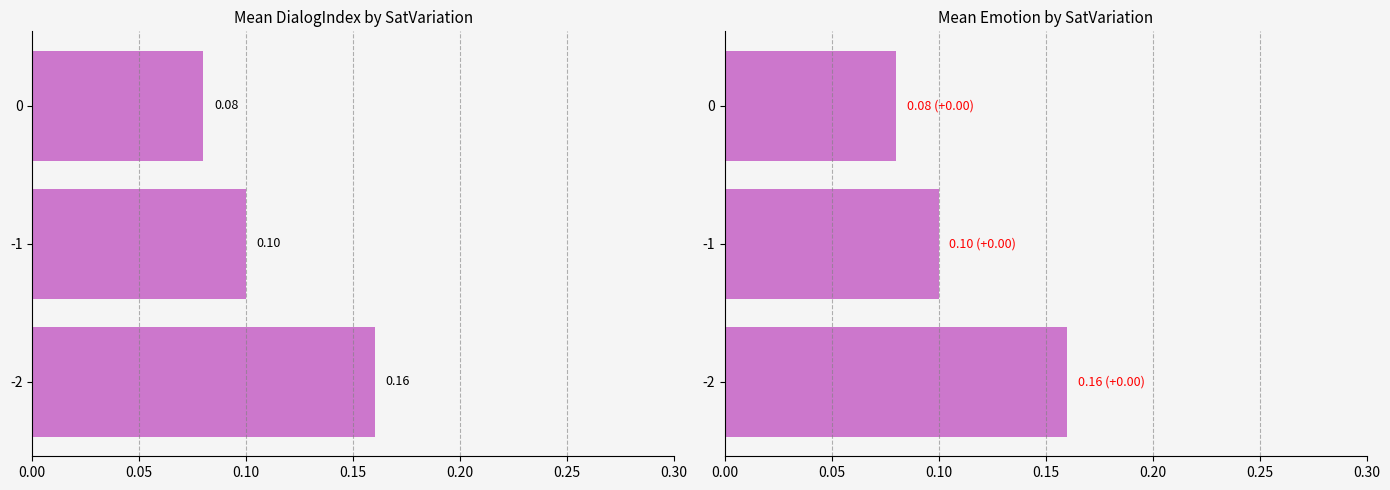

Between 0.10 and 0.05, which is larger?

0.05